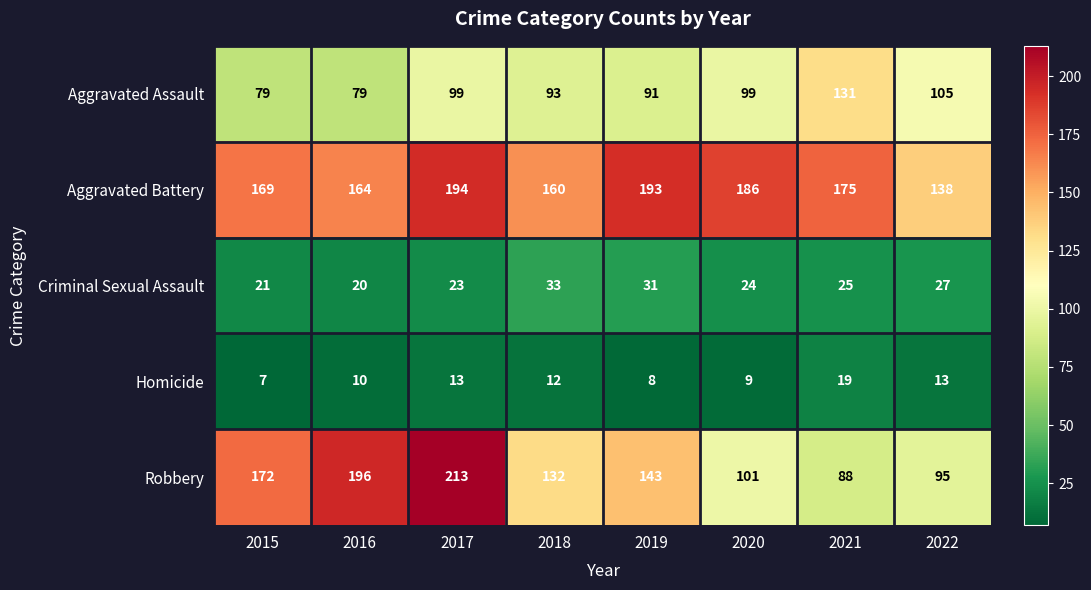

What is the sum of the Robbery values at 2022 and 2020?

196